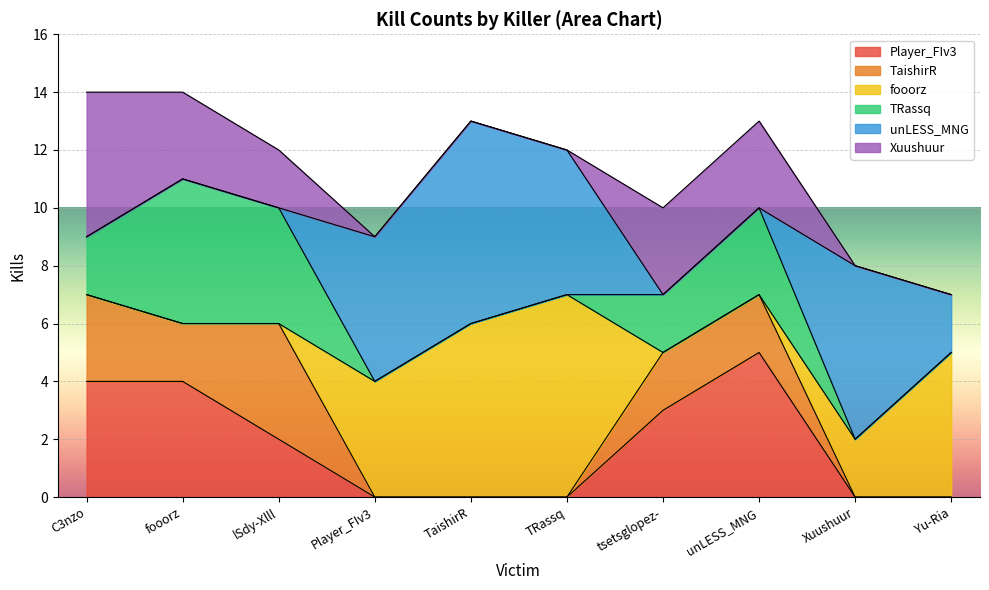

List the labels in order of unLESS_MNG value, largest first.

TaishirR, Xuushuur, Player_FIv3, TRassq, Yu-Ria, C3nzo, fooorz, lSdy-Xlll, tsetsglopez-, unLESS_MNG